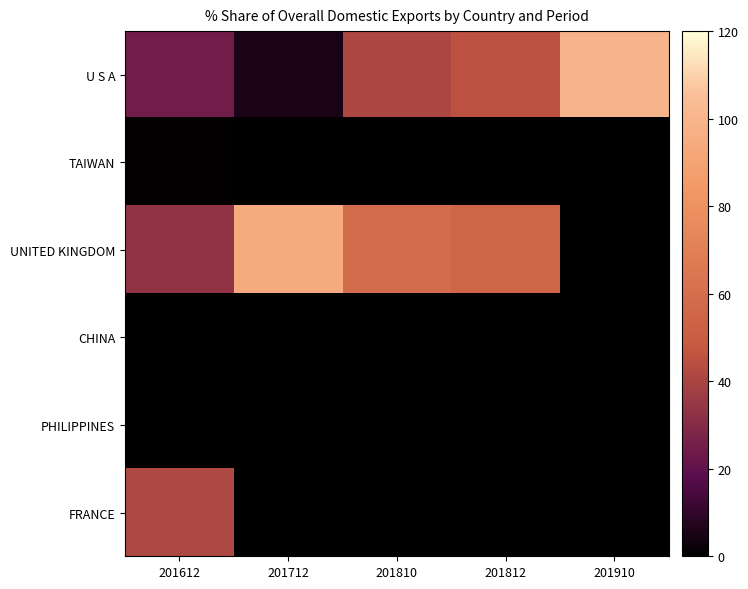

What is the greatest value displayed?

99.8